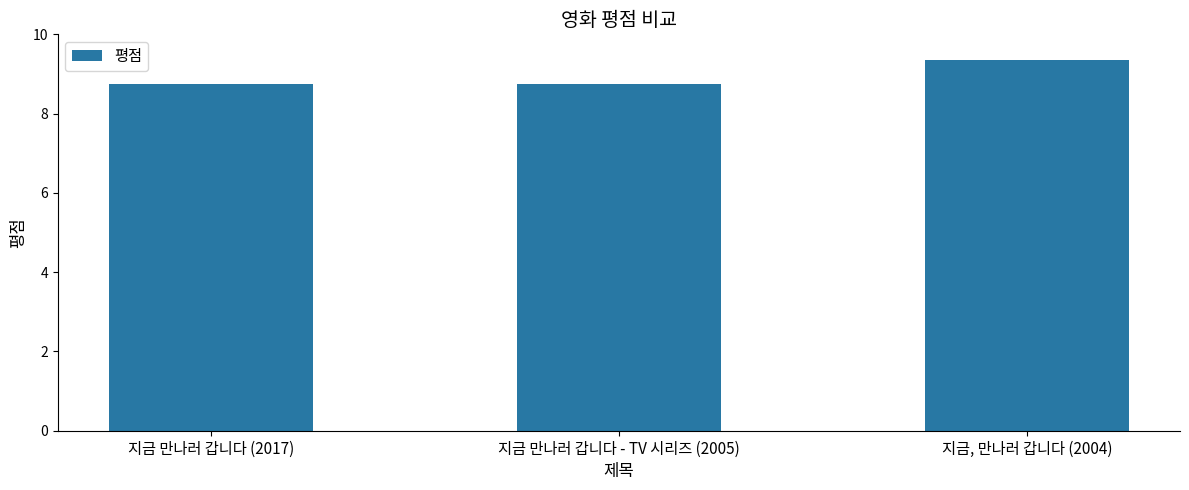

What is the sum of the values at 지금 만나러 갑니다 - TV 시리즈 (2005) and 지금, 만나러 갑니다 (2004)?

18.1